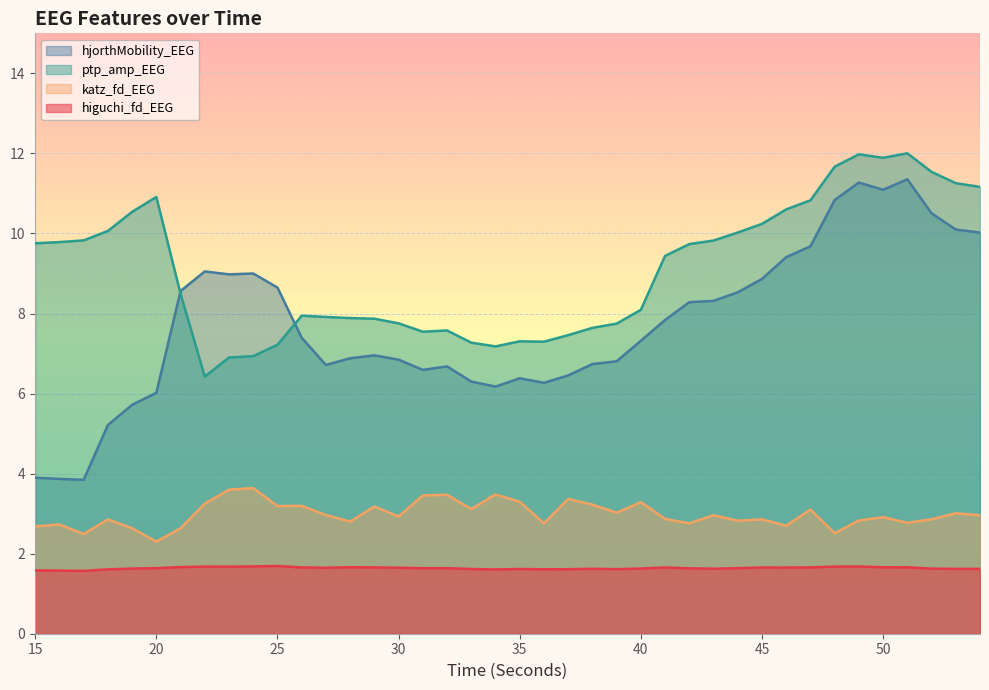

How many interior local valleys does the katz_fd_EEG series have?

13